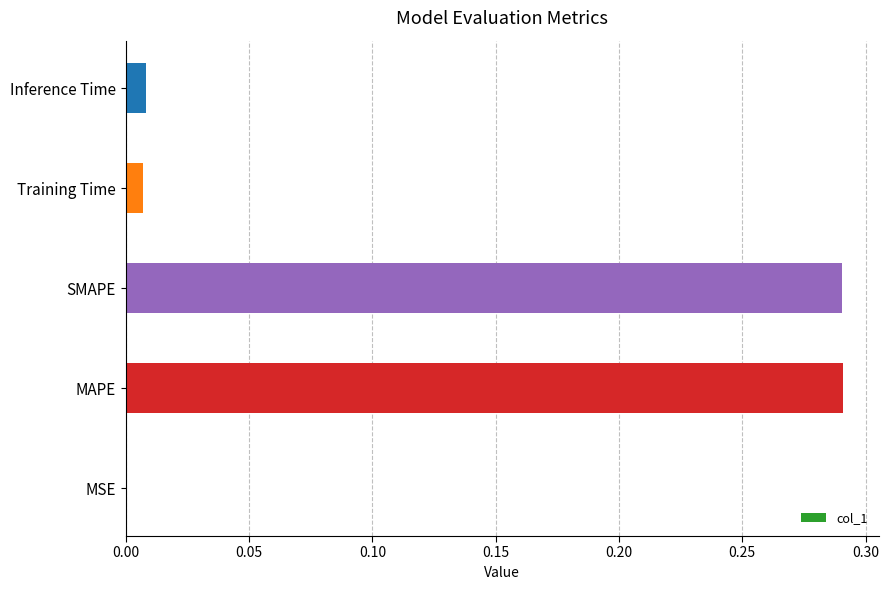

Which has a higher value, MAPE or Inference Time?

MAPE